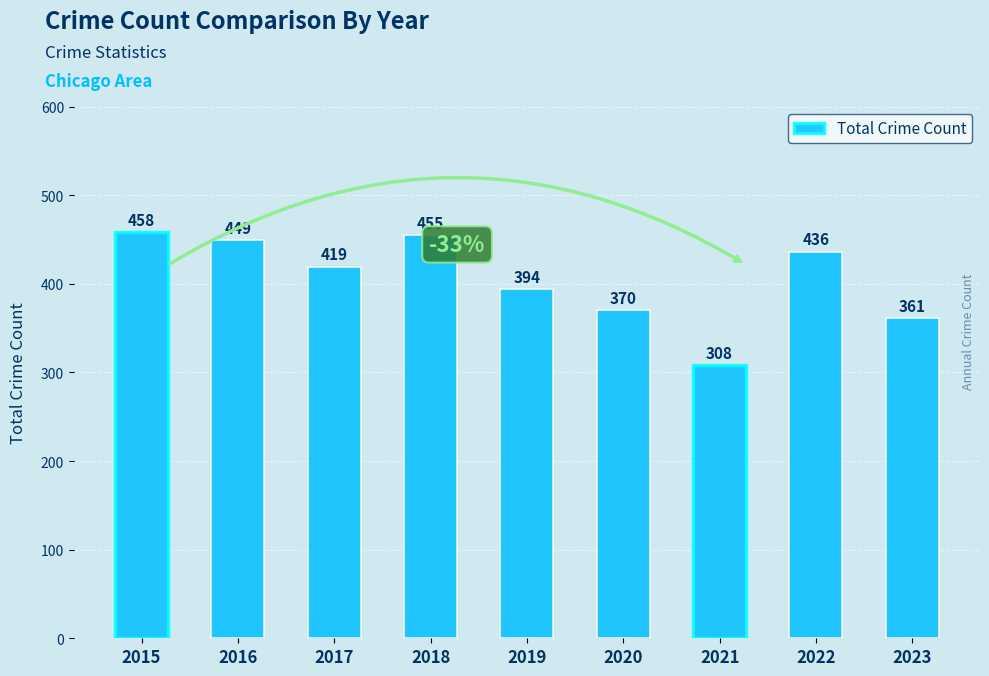

At which label is the value closest to 383?

2019